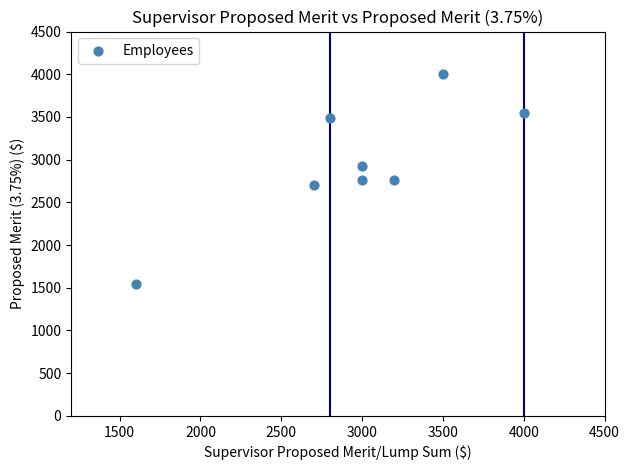

What is the average Y value?

2967.4